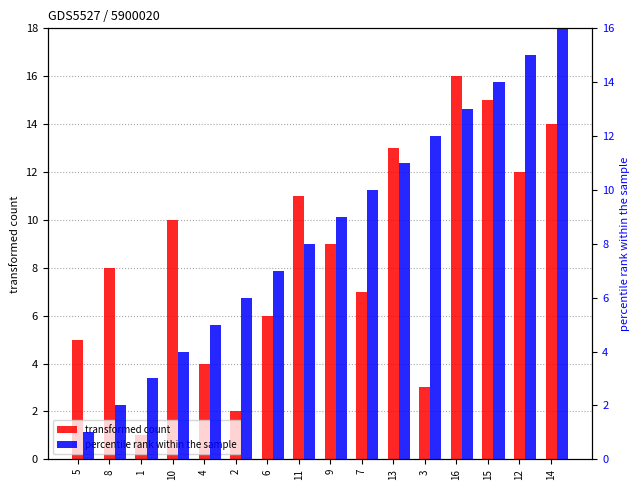

What is the label of the 12th bar from the right?

4